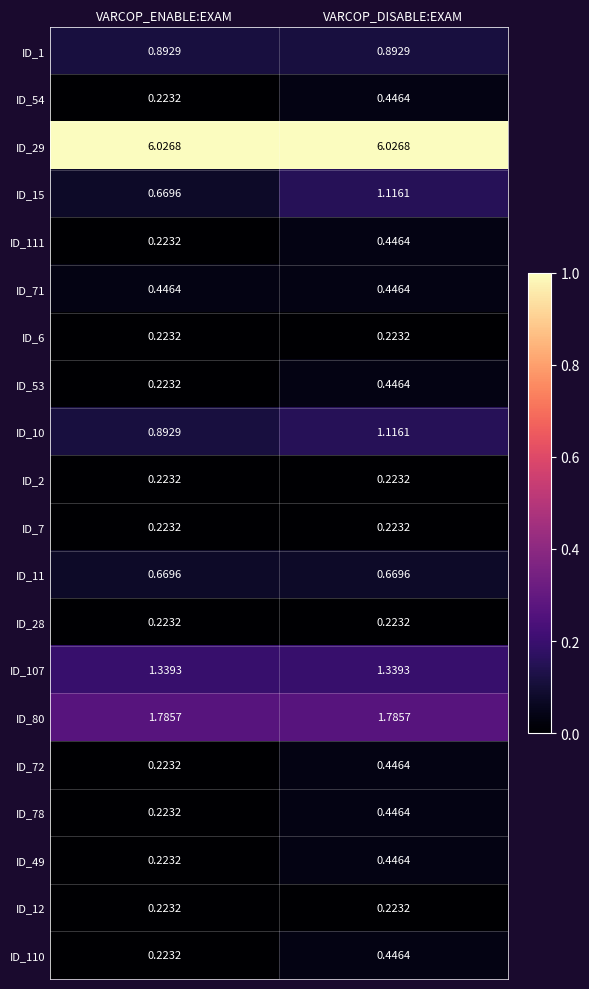

At which label does ID_72 reach its minimum?

VARCOP_ENABLE:EXAM